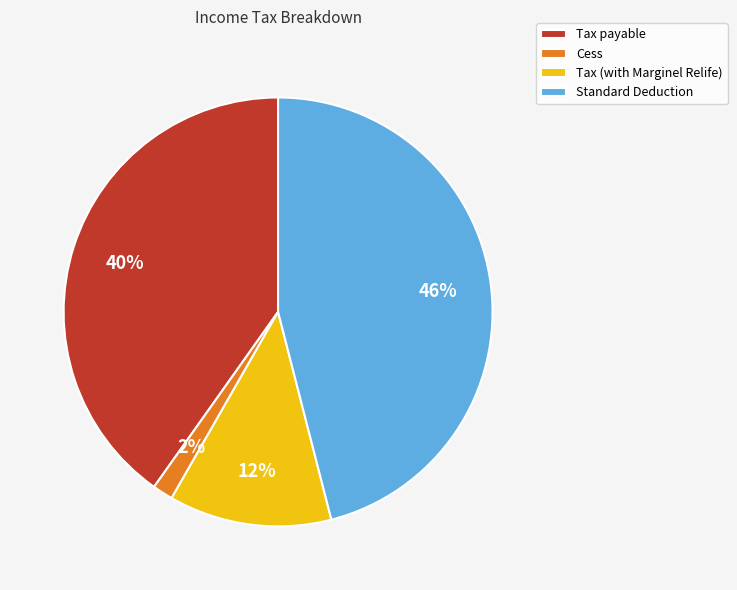

Does any single category account for the majority?

No